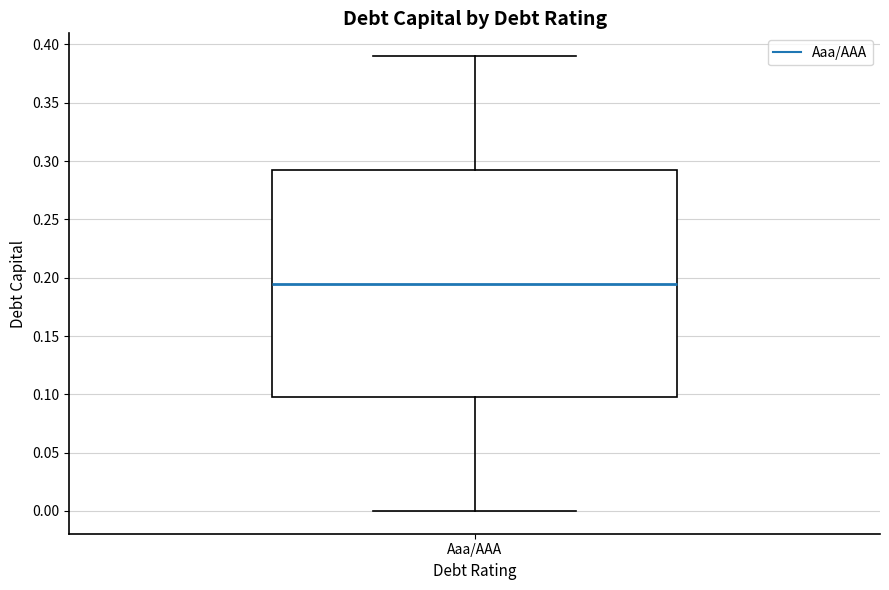

Transcribe this box plot: give where the median line is, the range the box spans, and where the two whiskers end, as read against the y-axis. The values are not printed on the chart, so give them approximately, as read against the axis.

median 0.195, box 0.100 to 0.295, whiskers 0.000 to 0.390